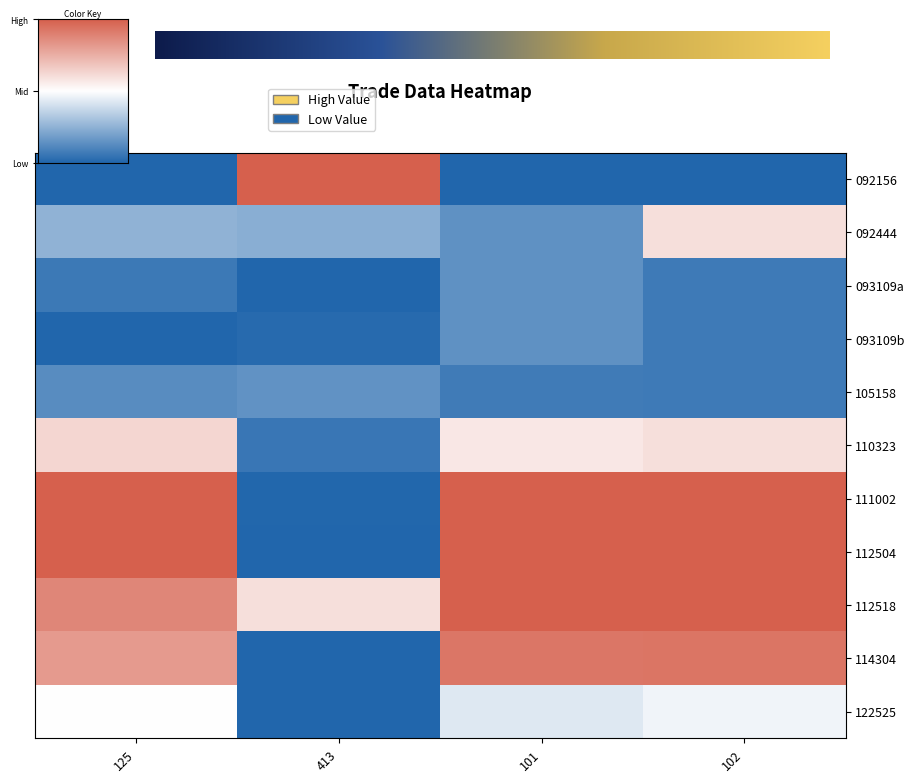

True or false: 105158 has a value of 0.0 at 413.

True